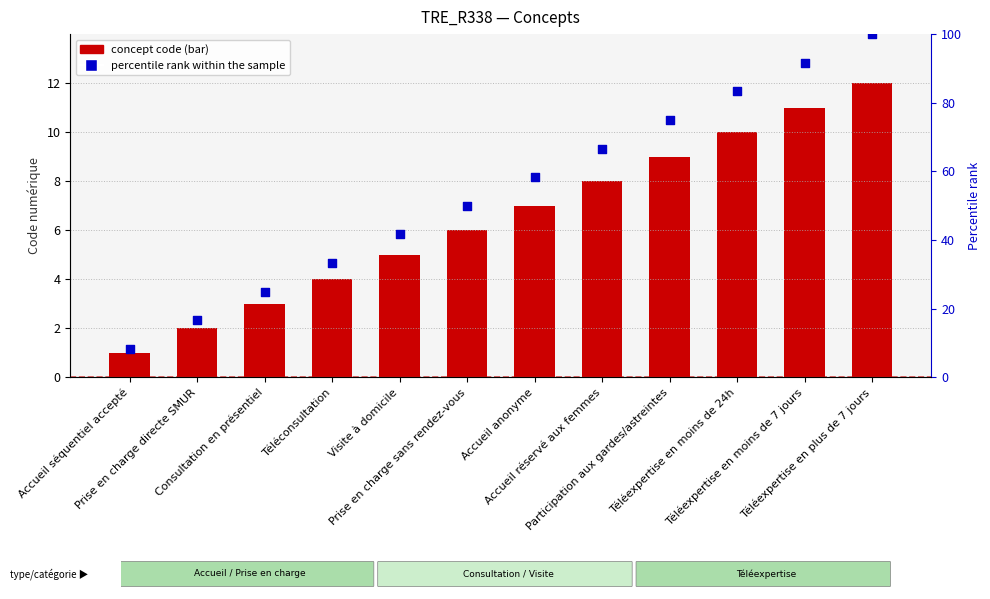

Which series contains the highest Y value?

percentile rank within the sample